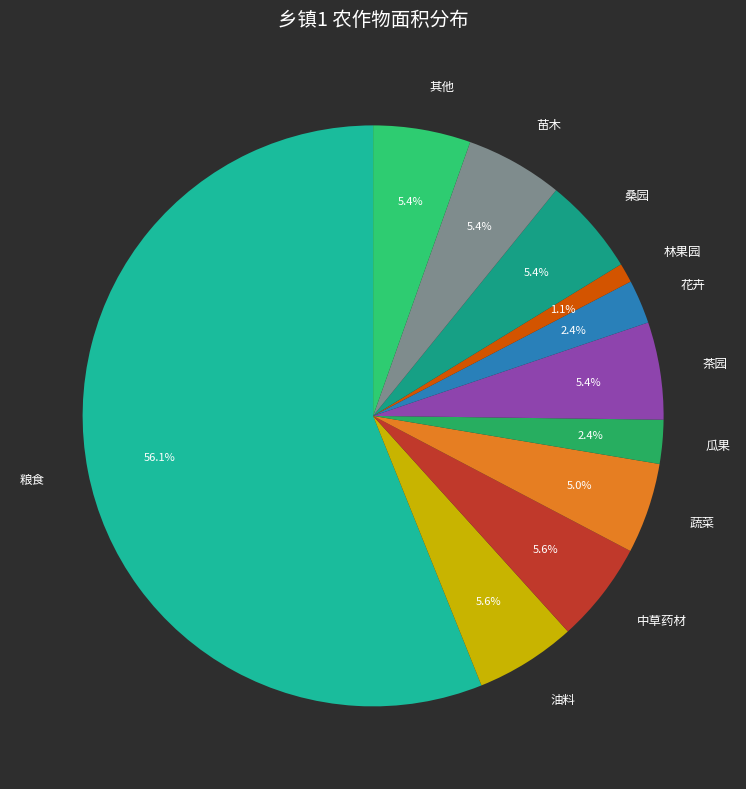

Do 中草药材 and 蔬菜 together represent more than half of the pie?

No